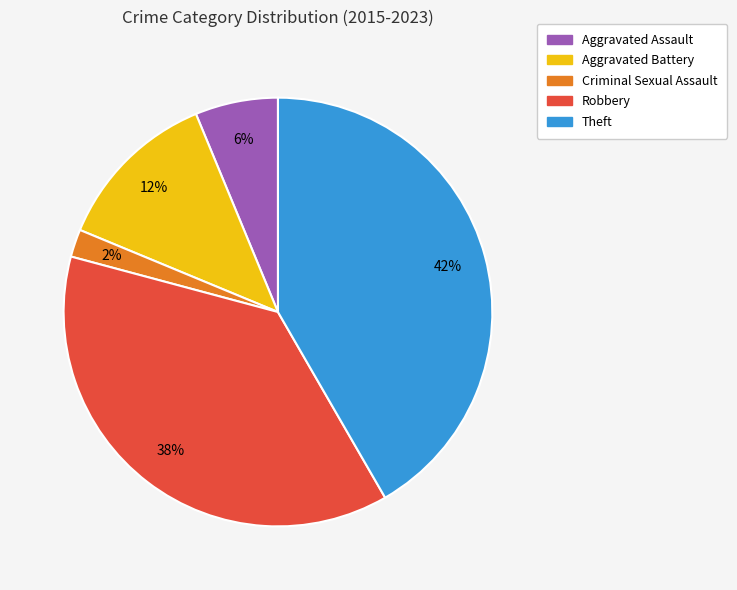

Is it true that Theft is 36% of the pie?

False